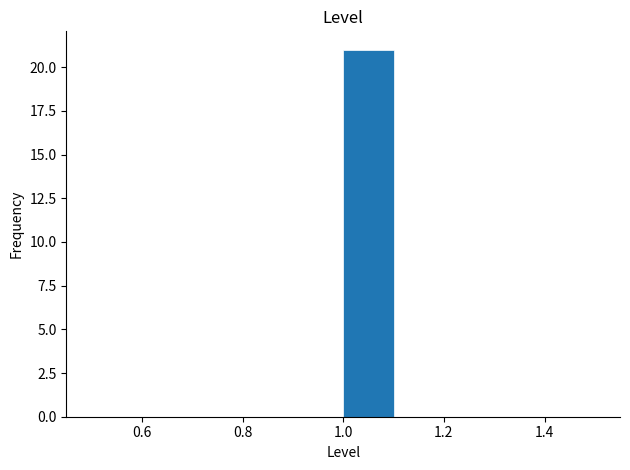

Reading left to right, transcribe this chart: for each bar, give the range it covers on the x-axis and its height. The values are not printed on the chart, so give them approximately, as read against the axis.

0.5 to 0.6: 0
0.6 to 0.7: 0
0.7 to 0.8: 0
0.8 to 0.9: 0
0.9 to 1.0: 0
1.0 to 1.1: 21
1.1 to 1.2: 0
1.2 to 1.3: 0
1.3 to 1.4: 0
1.4 to 1.5: 0